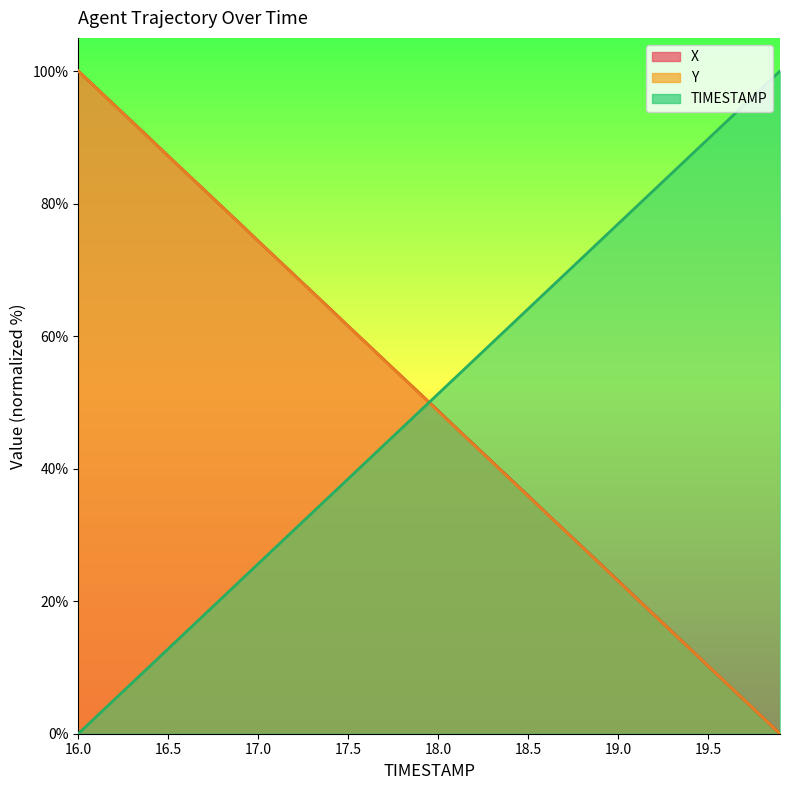

Between 19.0 and 19.2, which series saw the biggest shift?

X